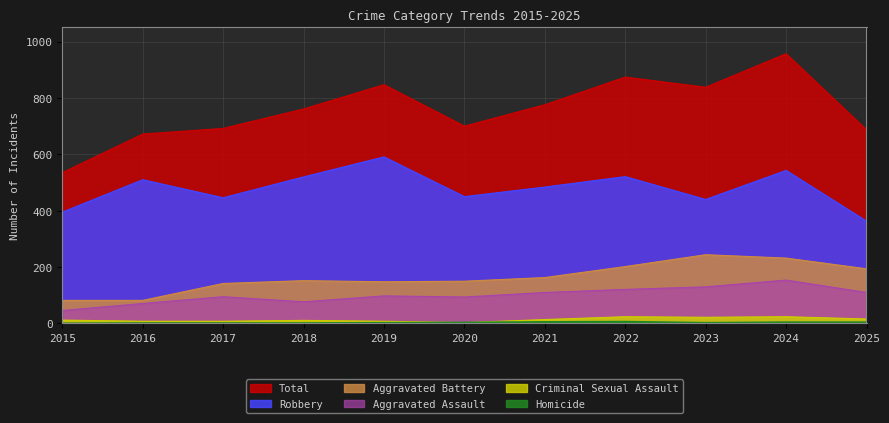

True or false: Robbery has a value of 450 at 2020.

True